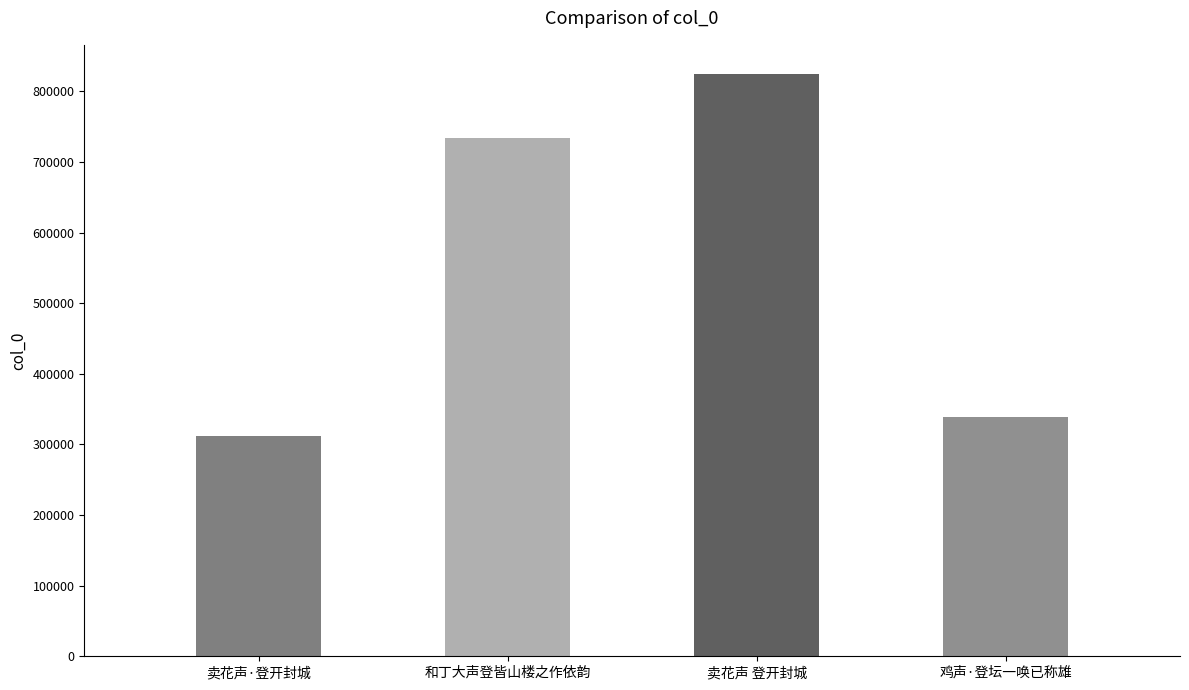

What is the sum of the values at 卖花声 登开封城 and 卖花声·登开封城?

1136206